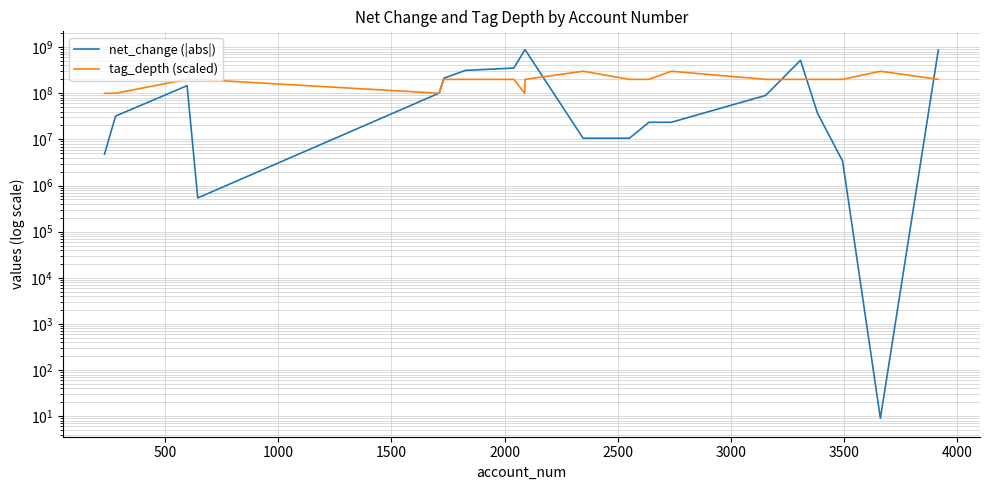

Reading left to right, what are all the values shown in this chart?

net_change (|abs|): 4775000	32065000	145942000	538000	100707000	212322000	313029000	351713000	862769000	876586000	10607000	10607000	23466000	23466000	89905000	518566000	37021000	3390000	9	862769000
tag_depth (scaled): 100000000	100000000	200000000	200000000	100000000	200000000	200000000	200000000	100000000	200000000	300000000	200000000	200000000	300000000	200000000	200000000	200000000	200000000	300000000	200000000